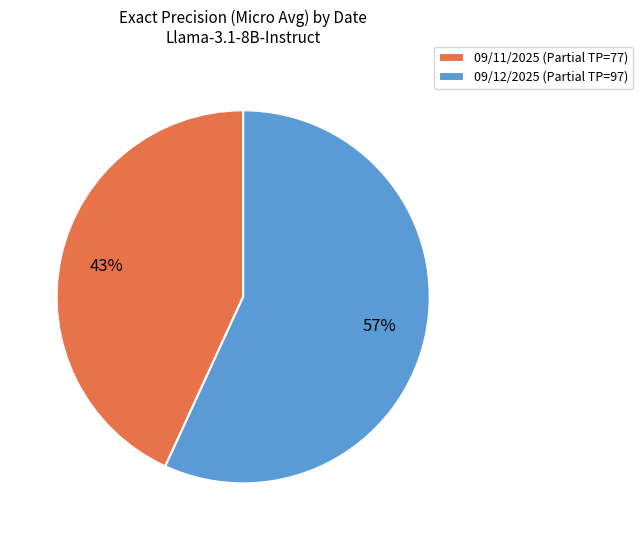

Combined, do 09/11/2025 (Partial TP=77) and 09/12/2025 (Partial TP=97) account for over 50%?

Yes